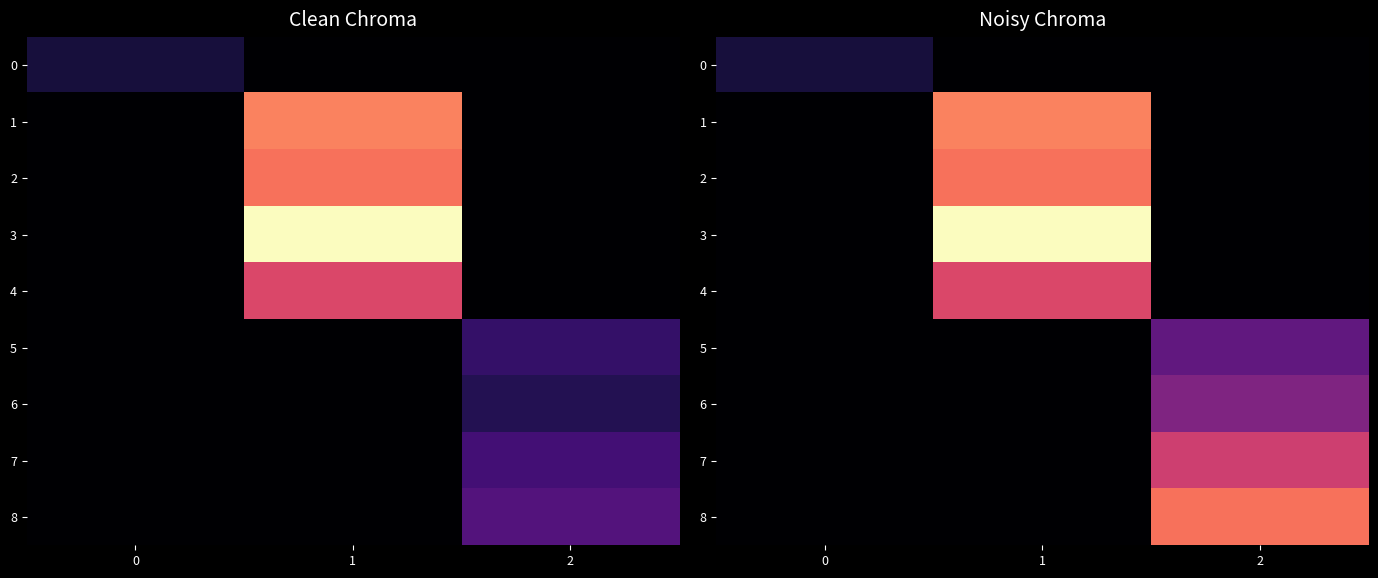

How many data points in 1 are above 0?

1